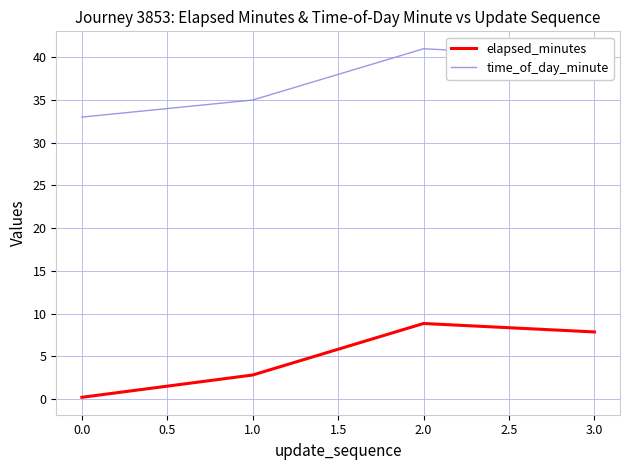

True or false: time_of_day_minute and elapsed_minutes cross at least once.

False